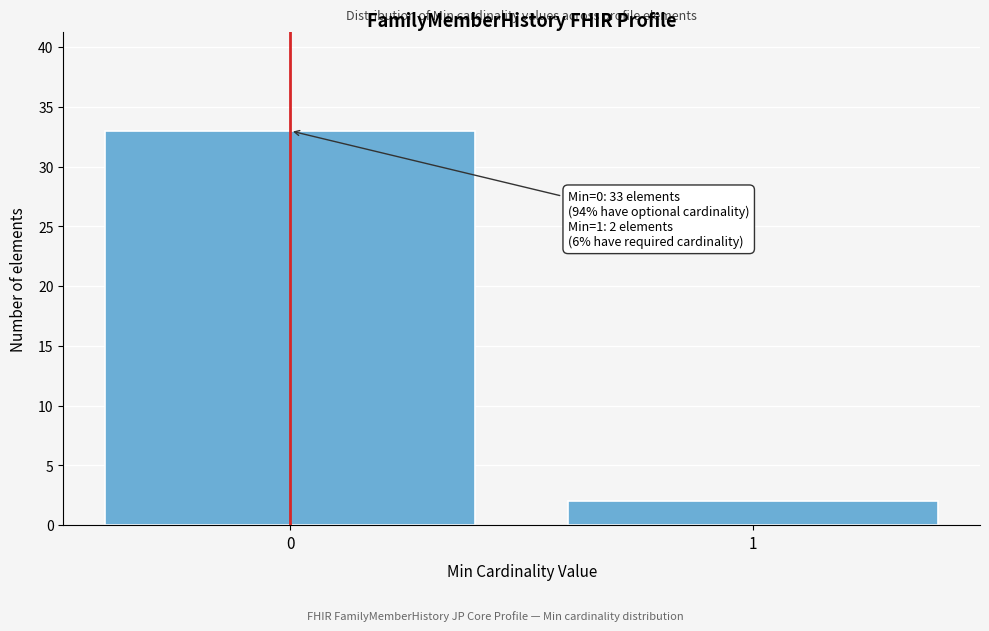

Reading left to right, list all the values displayed in this chart.

33	2